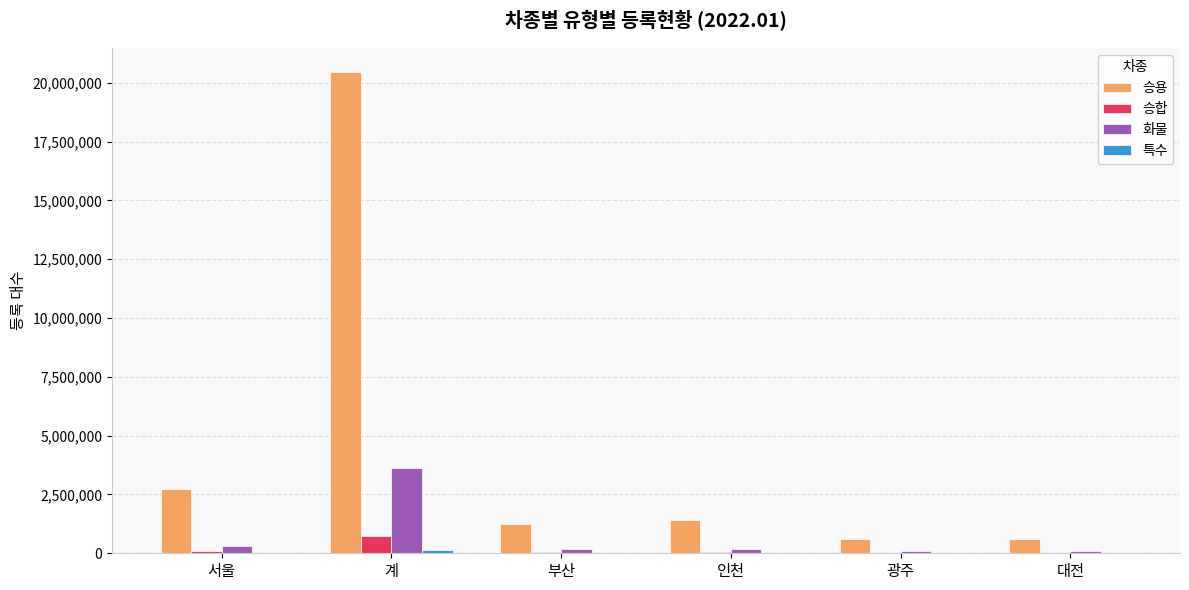

What is the total value across all series at 부산?

1468456